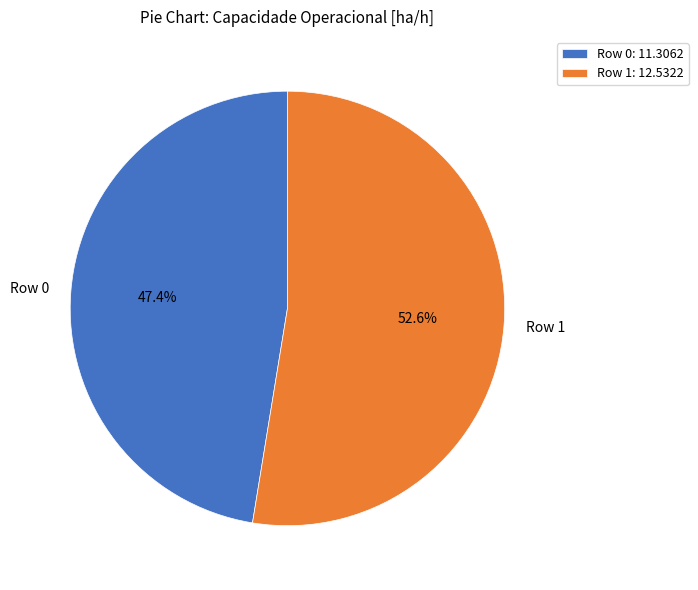

Which slice is the largest?

Row 1